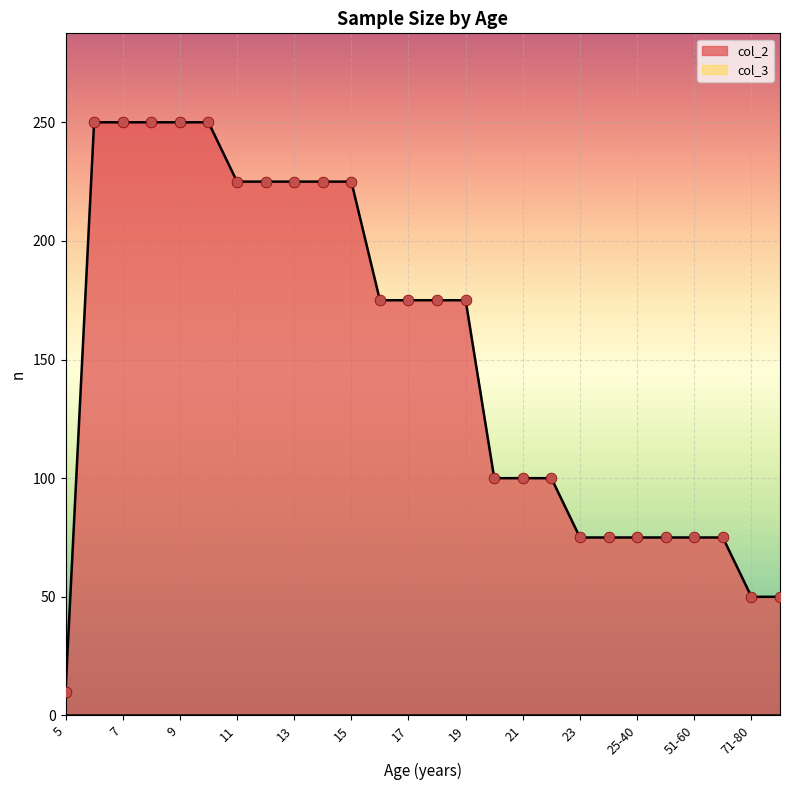

What is the change in value from 13 to 61-70?

-150